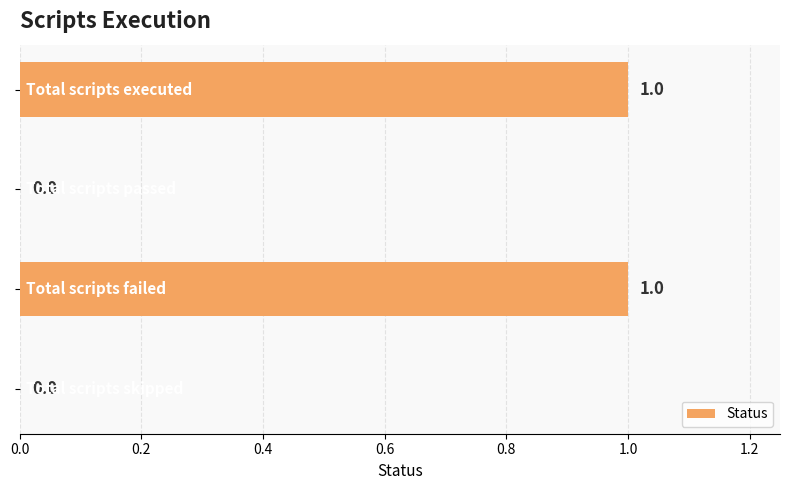

How many values are between 0 and 1?

4